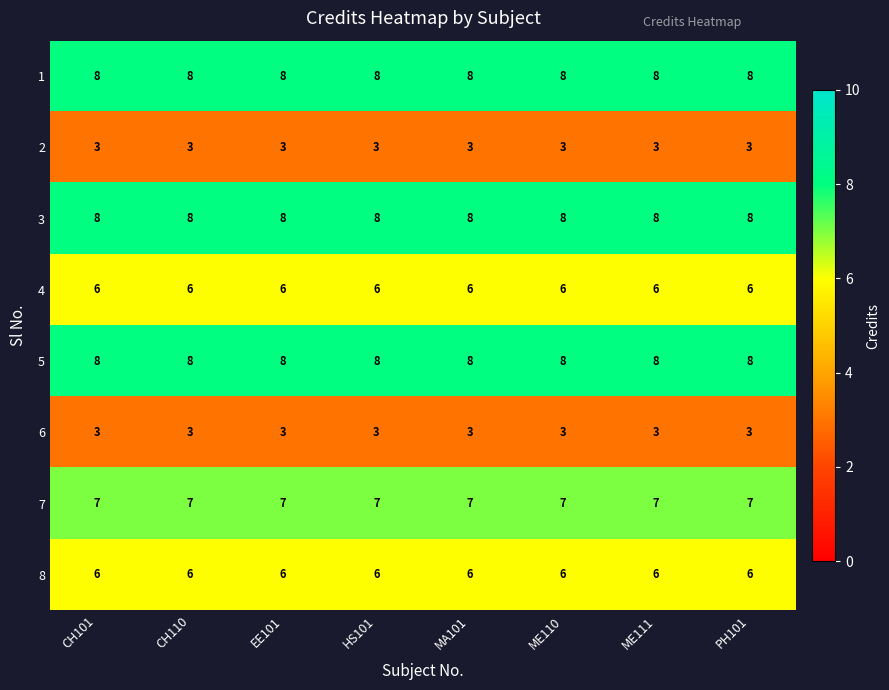

Count the number of categories in the chart.

8